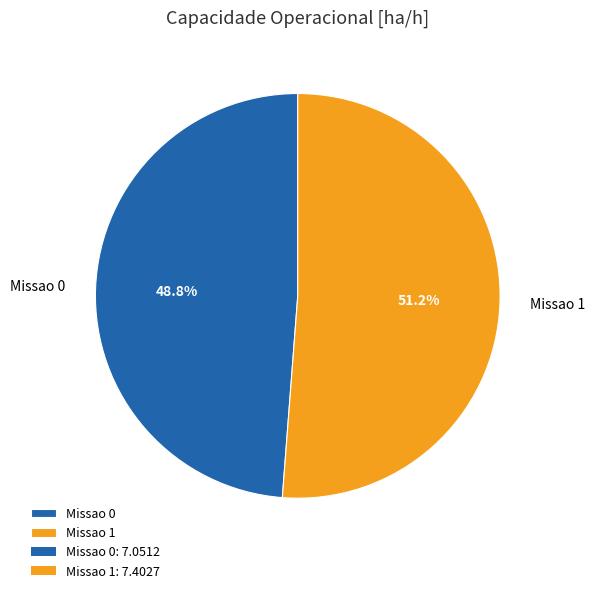

What is the ratio of the value at Missao 0 to the value at Missao 1?

1.0